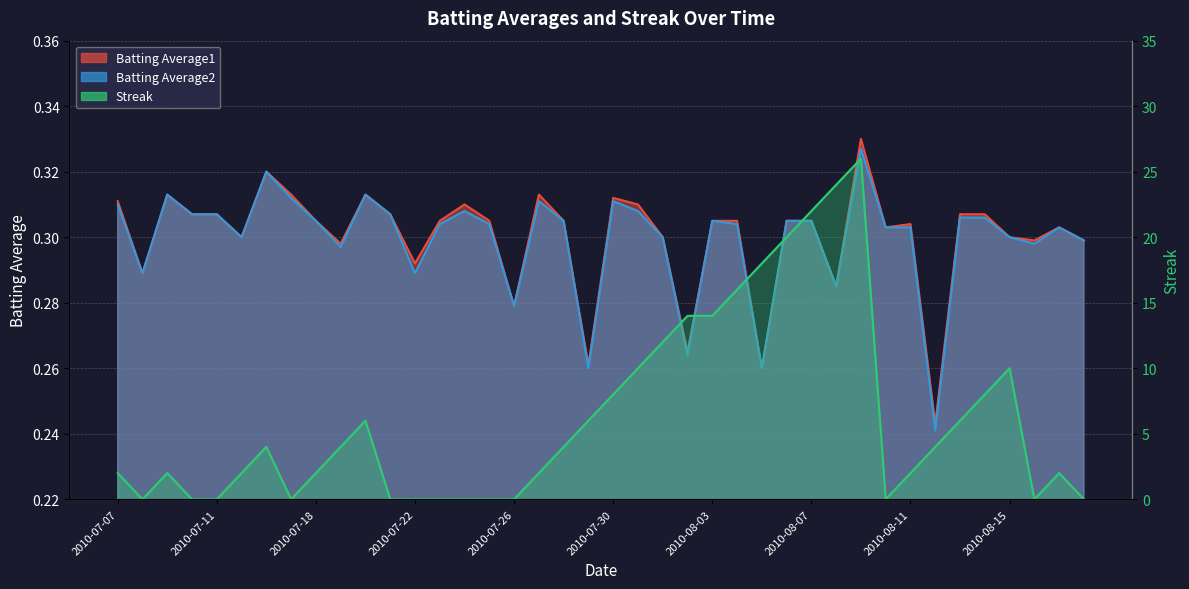

What is the value of the Batting Average2 point at the 26th from the left?

0.3